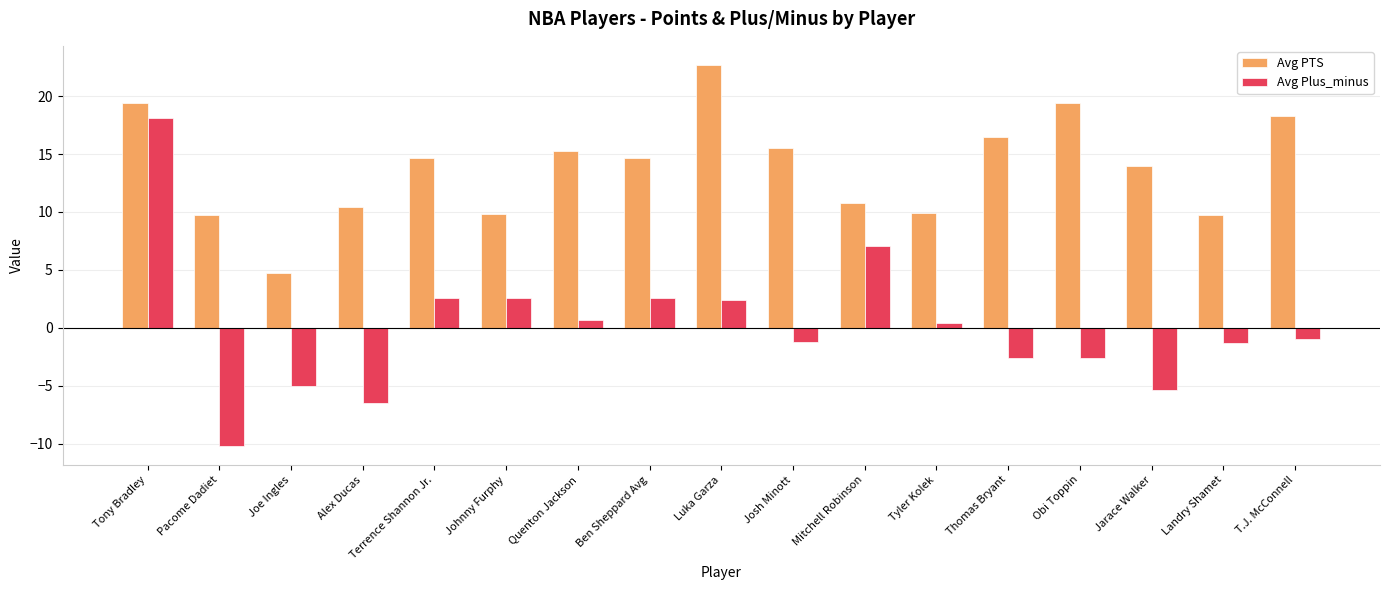

Does the chart contain any negative values?

Yes